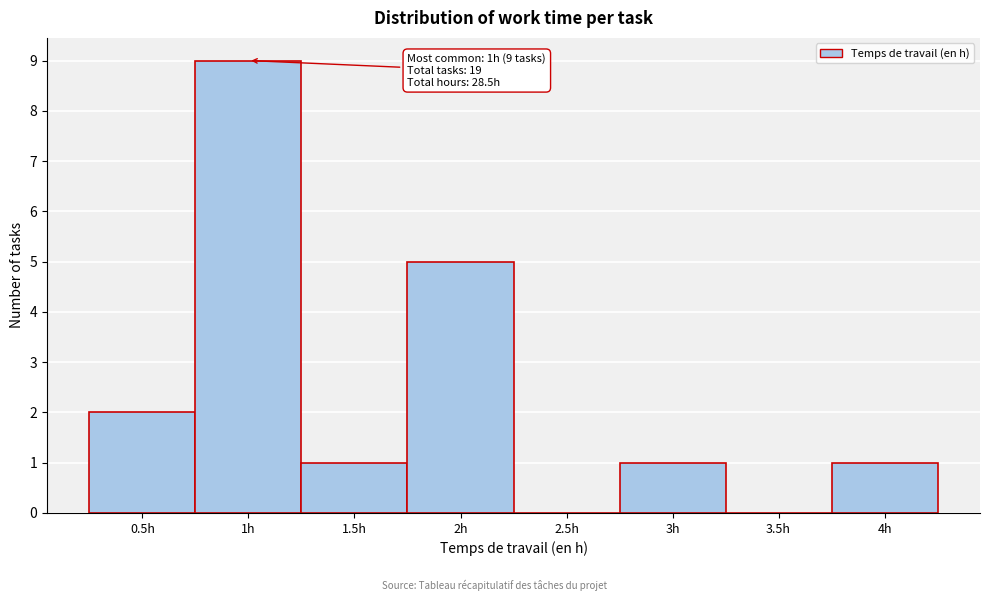

Over which range of the x-axis is the bar tallest?

0.75 to 1.25